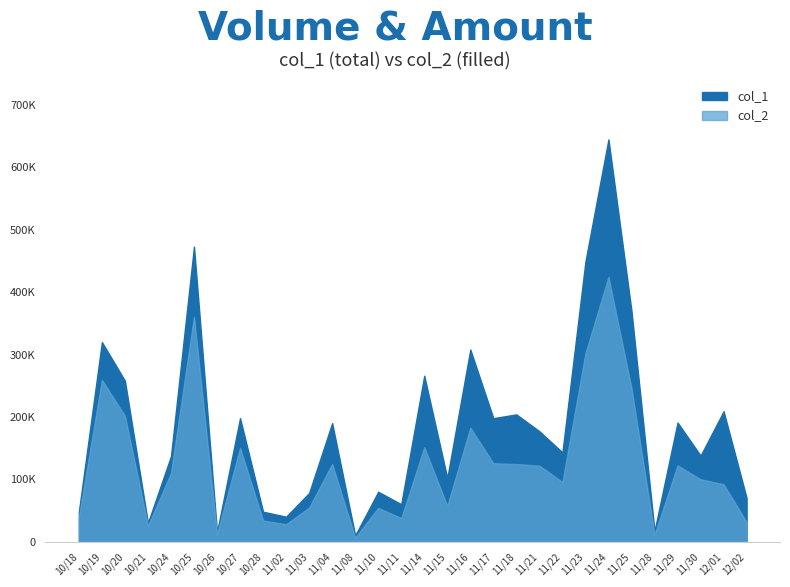

What is the total value across all series at 100/11/18?

328440